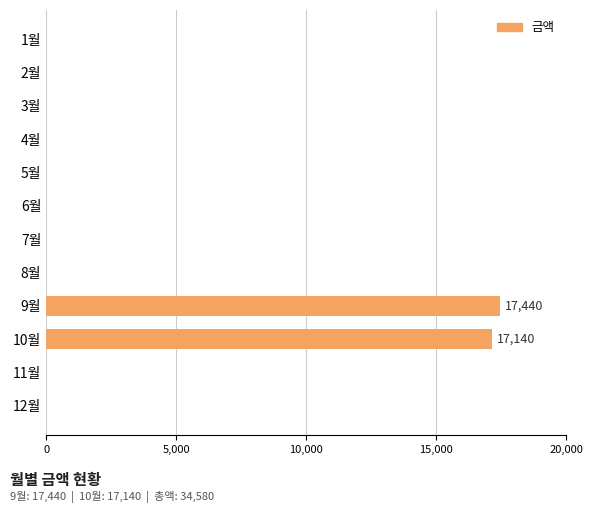

Count the number of categories in the chart.

12